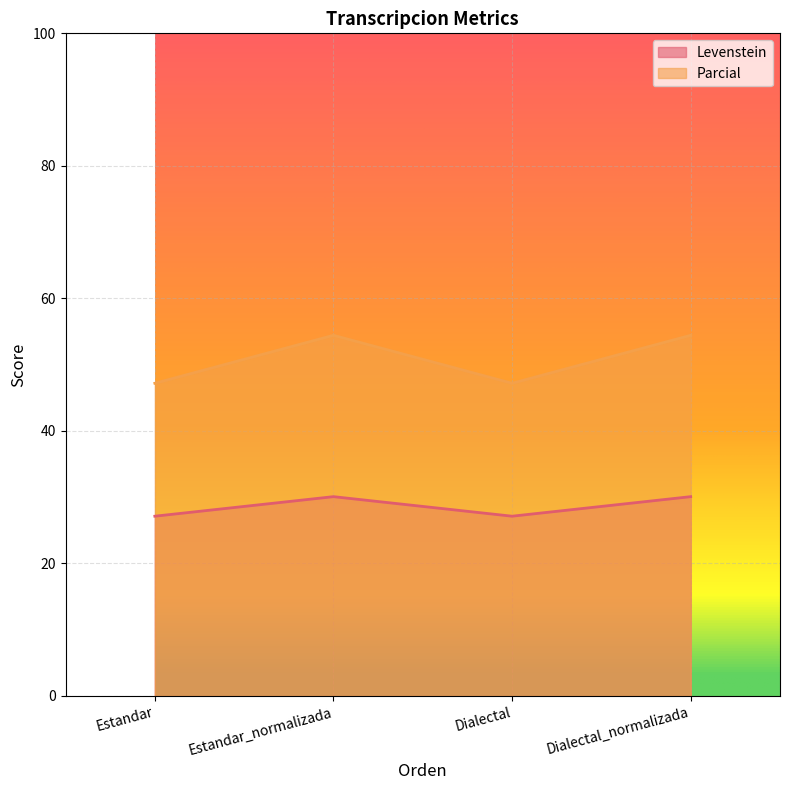

What is the total value across all series at Dialectal_normalizada?

84.5